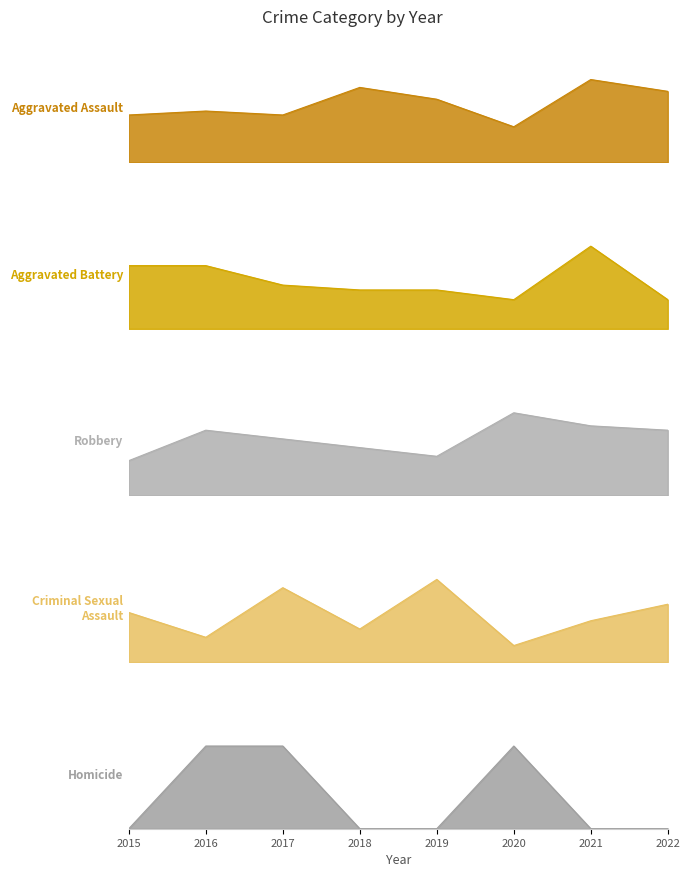

Where does the Robbery series first go above 15?

2020